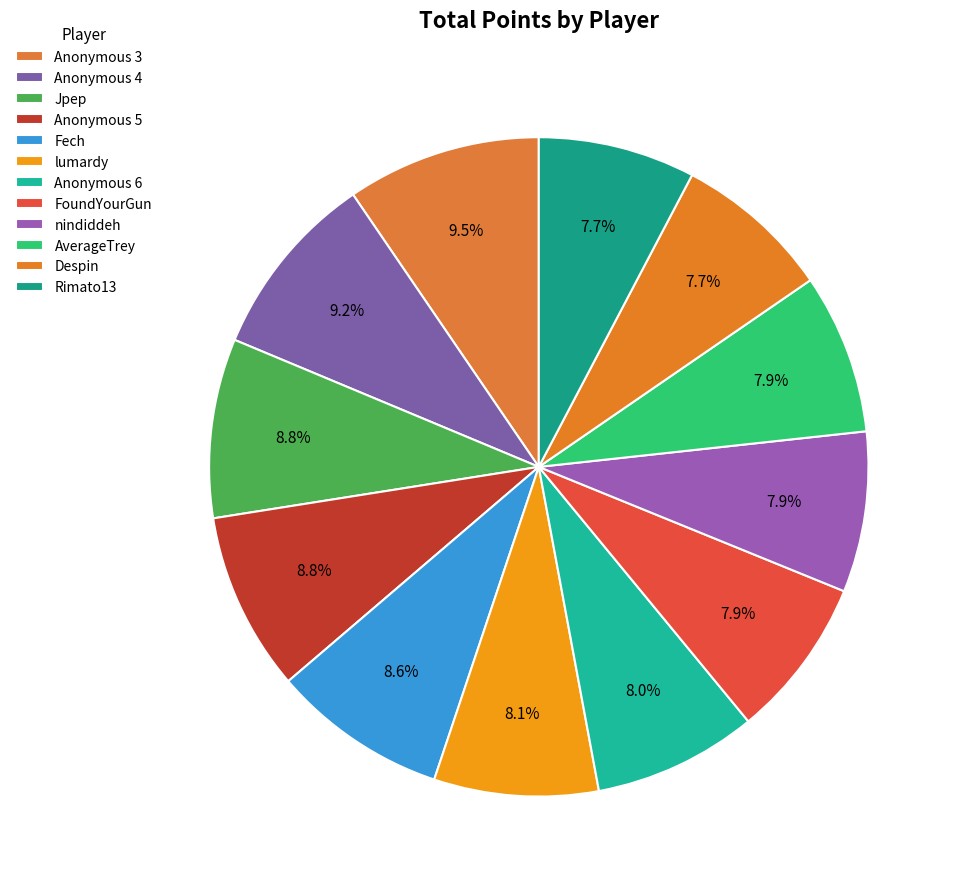

Which slice is the smallest?

Rimato13